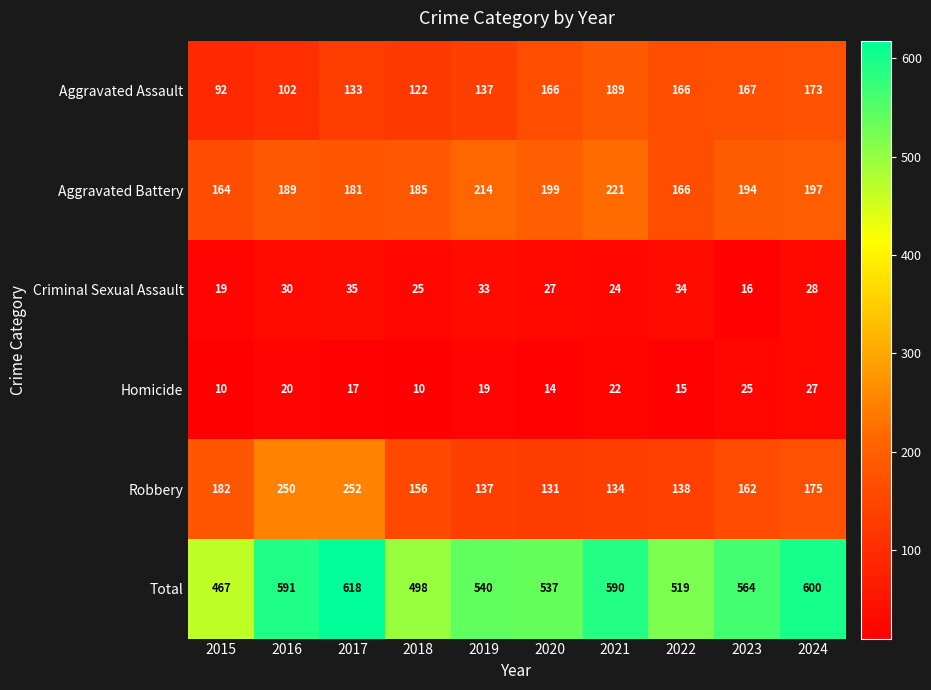

Is it true that Total equals 591 at 2016?

True